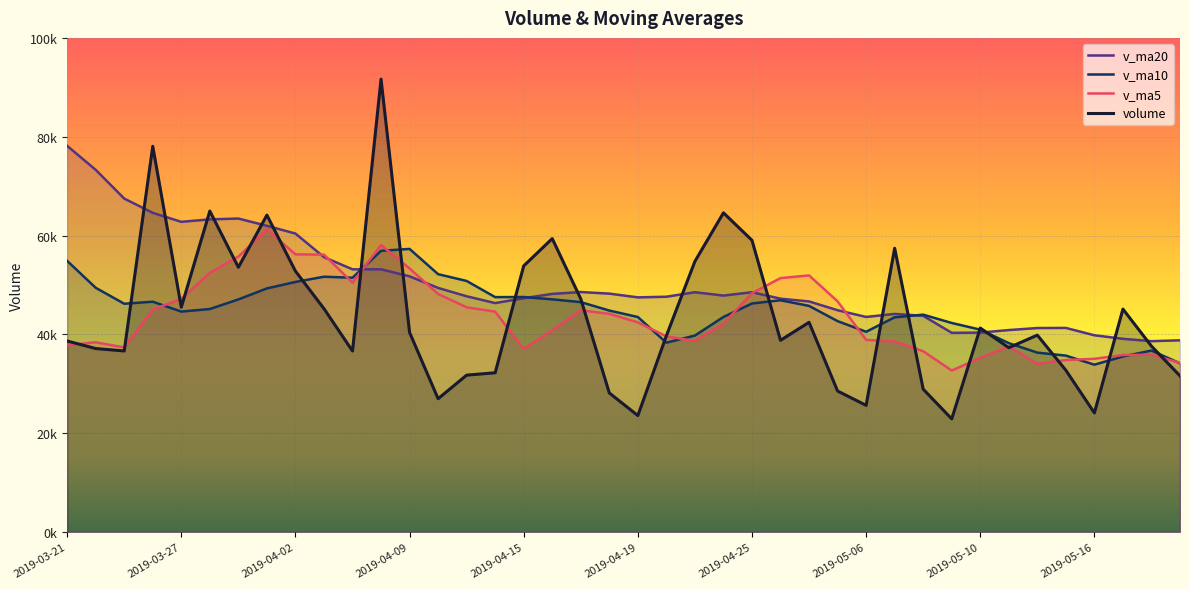

What is the difference between the volume values at 2019-05-14 and 2019-04-03?

5361.4